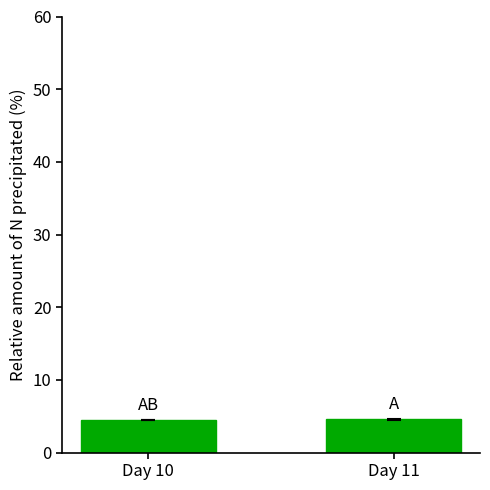

Is it true that the value at Day 11 is 4.6?

True